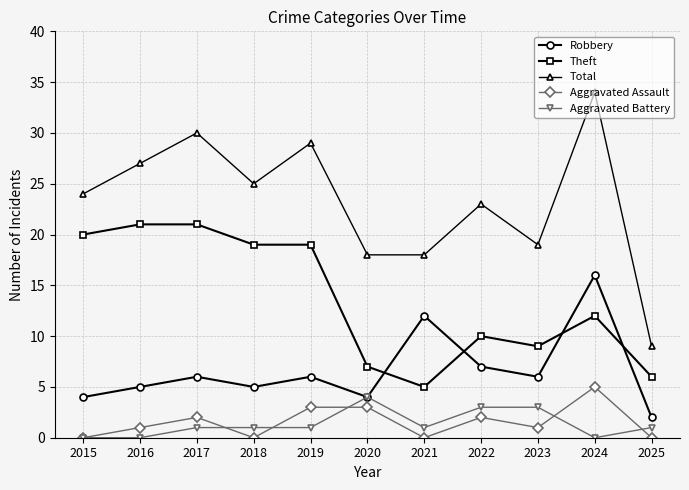

Read the Total value at 2018.

25